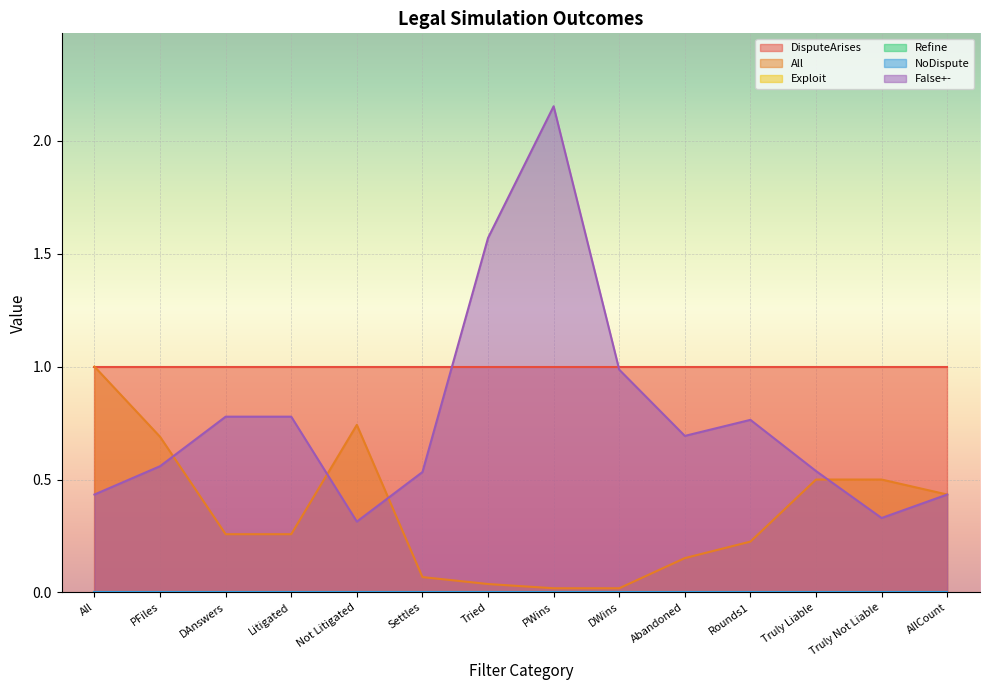

True or false: All and NoDispute cross at least once.

False